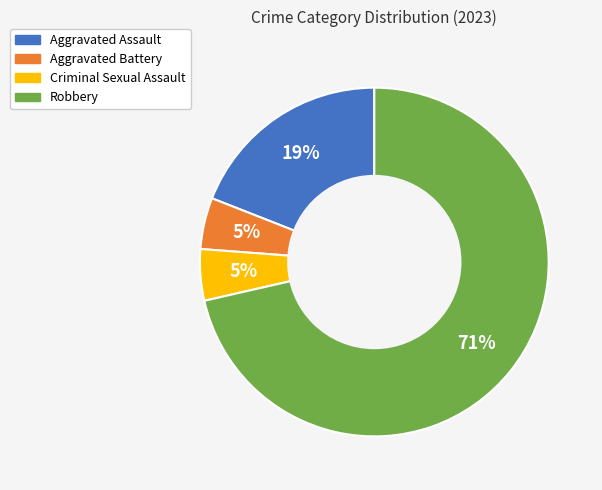

Which has a higher value, Aggravated Battery or Robbery?

Robbery